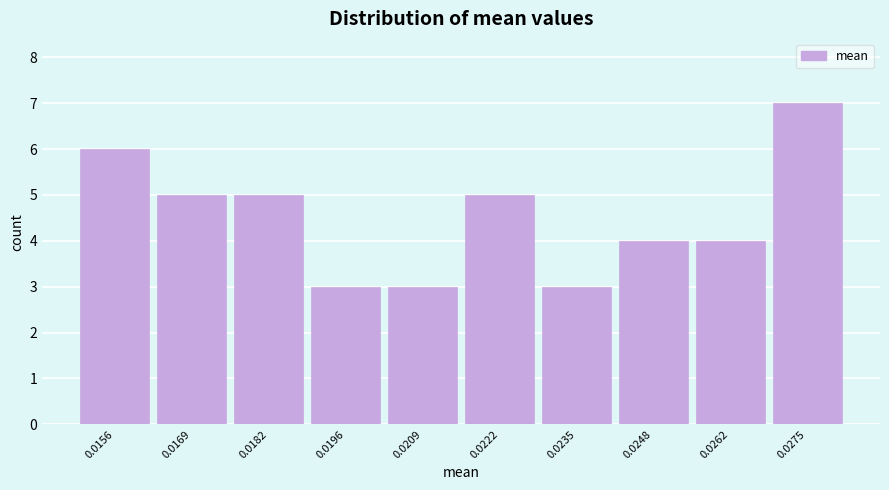

Reading left to right, list all the values displayed in this chart.

0.0156=6	0.0169=5	0.0182=5	0.0196=3	0.0209=3	0.0222=5	0.0235=3	0.0248=4	0.0262=4	0.0275=7